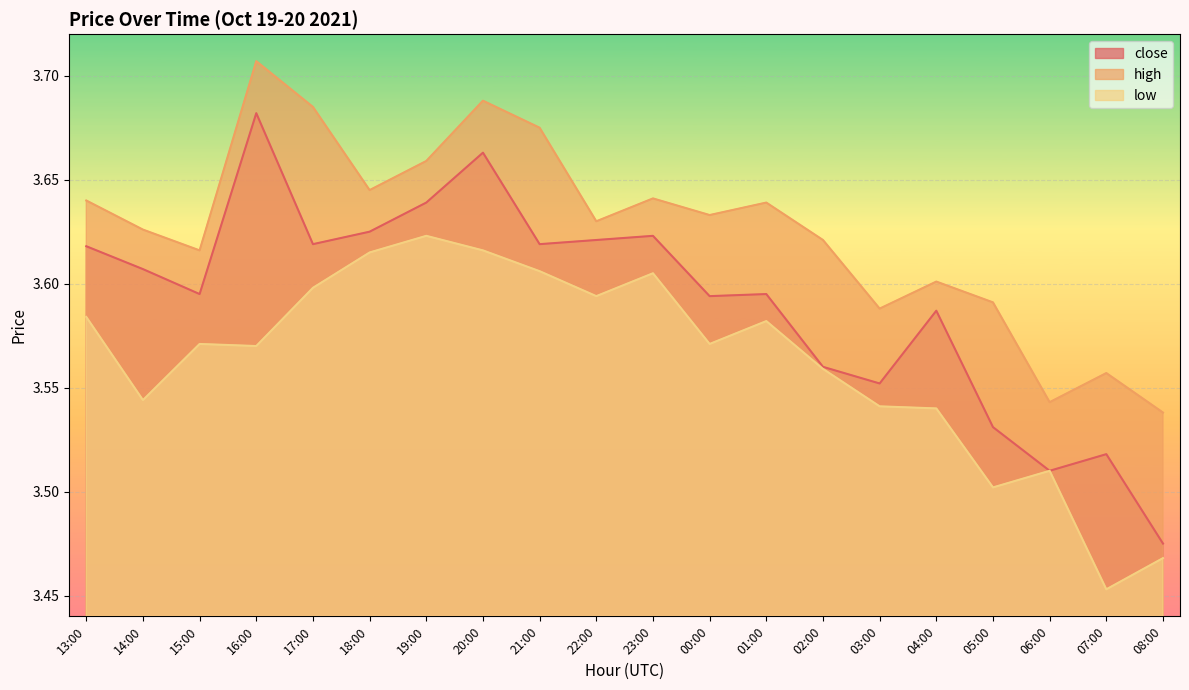

What is the difference between the highest and lowest values at 20:00?

0.1